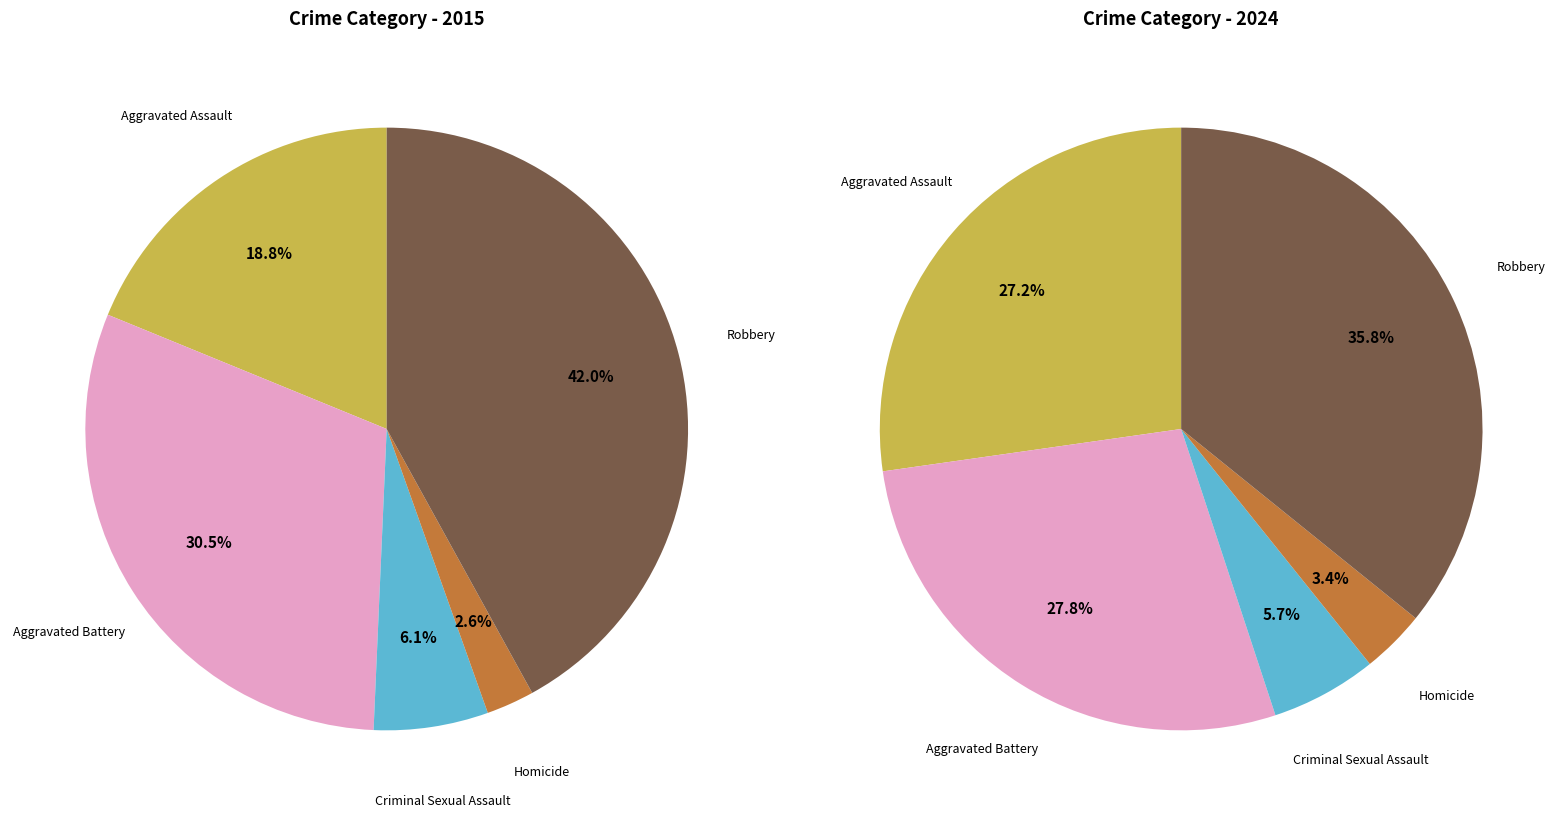

How many slices are in this pie chart?

5